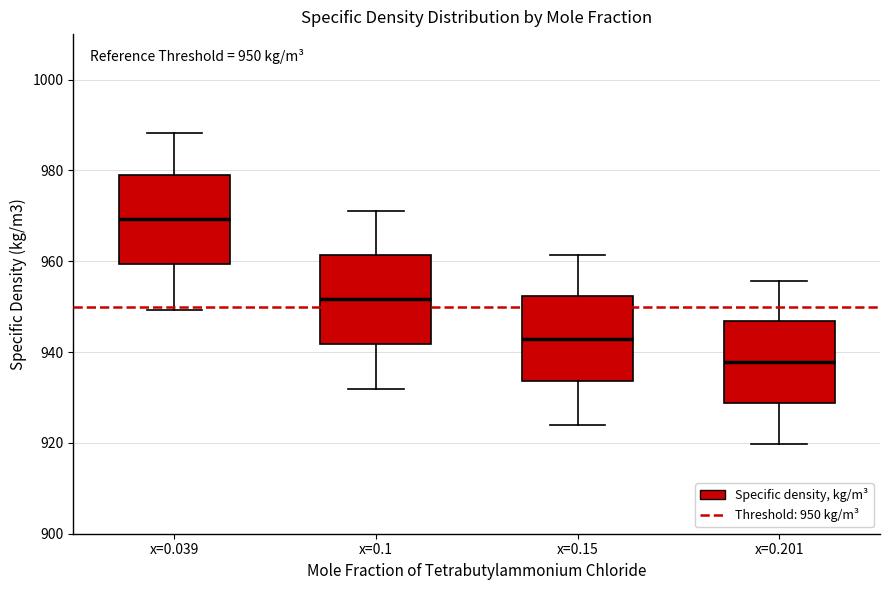

Which box has the highest median line?

x=0.039